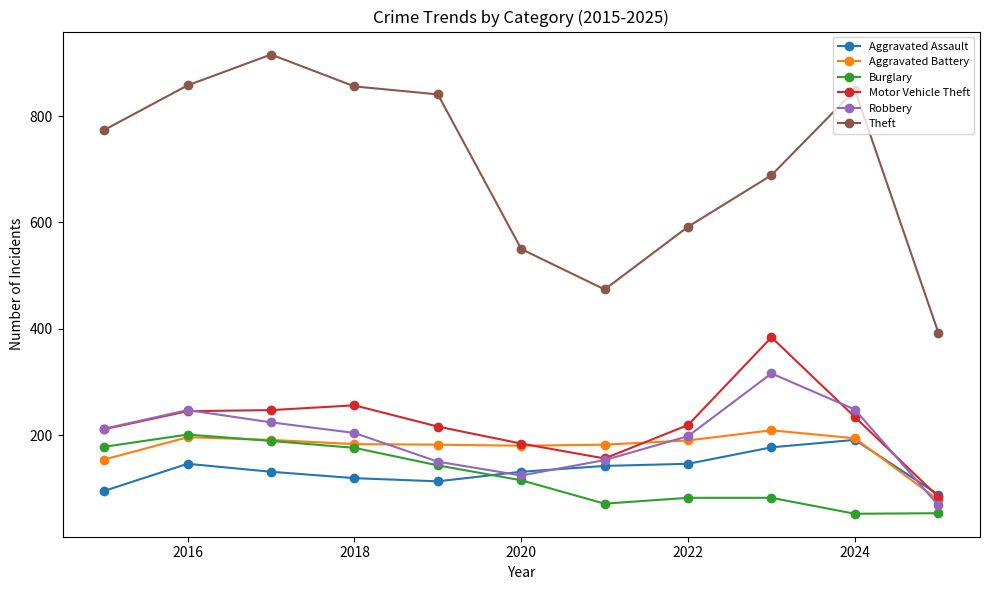

Does the chart have visible grid lines?

No